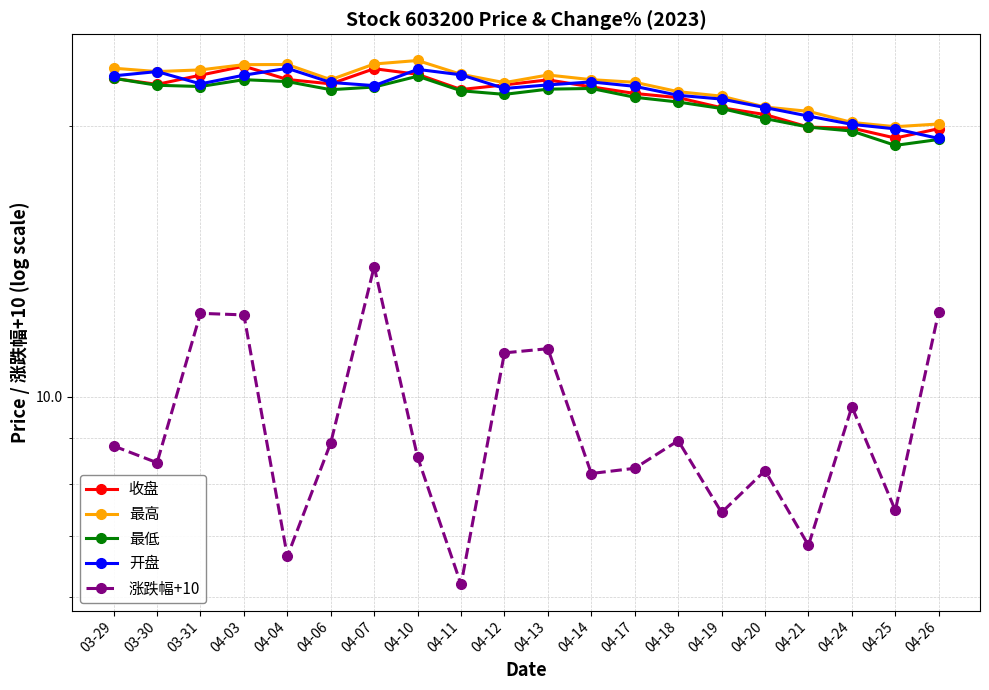

Which label corresponds to the largest value in the chart?

04-10